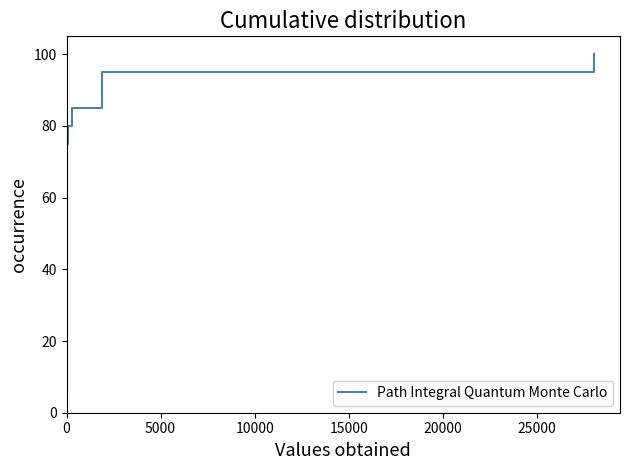

Is it true that the value at 30000 is 62.5?

False